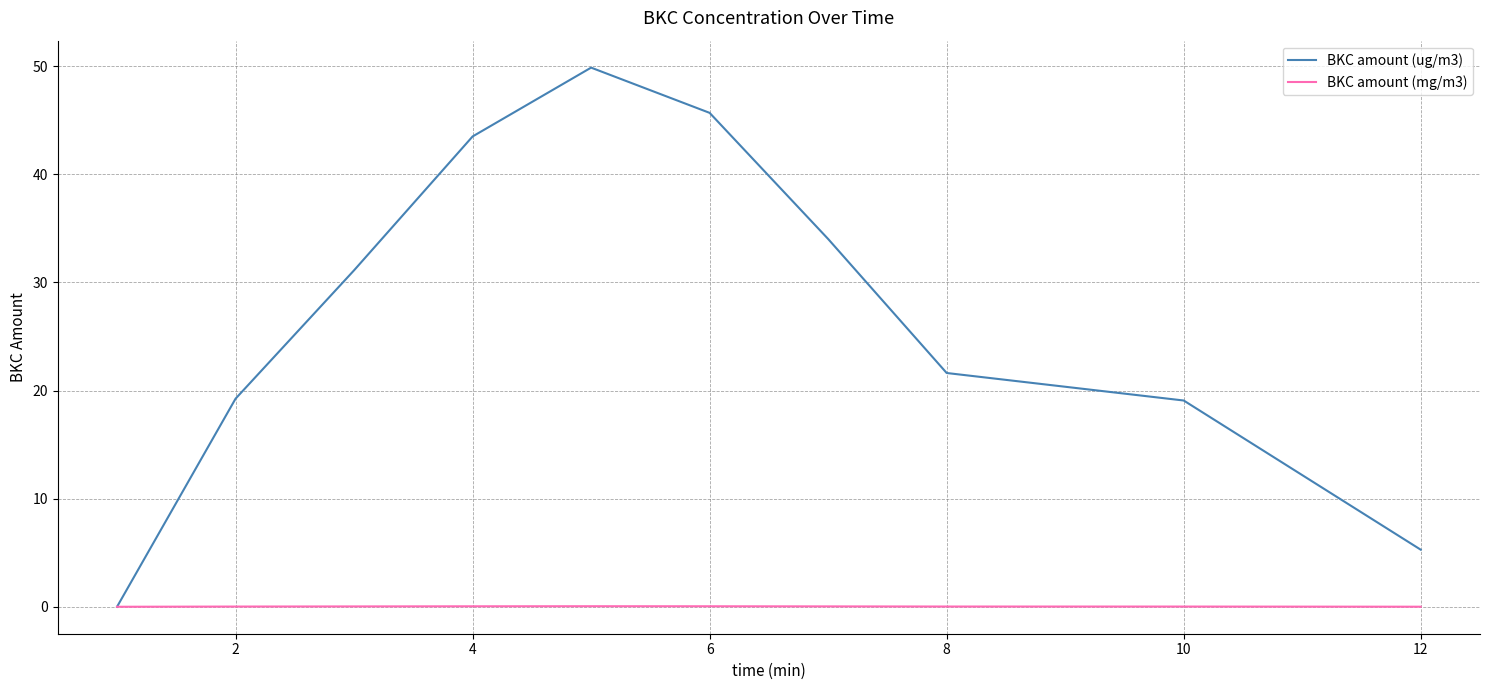

List the series in order of their overall mean, highest first.

BKC amount (ug/m3), BKC amount (mg/m3)